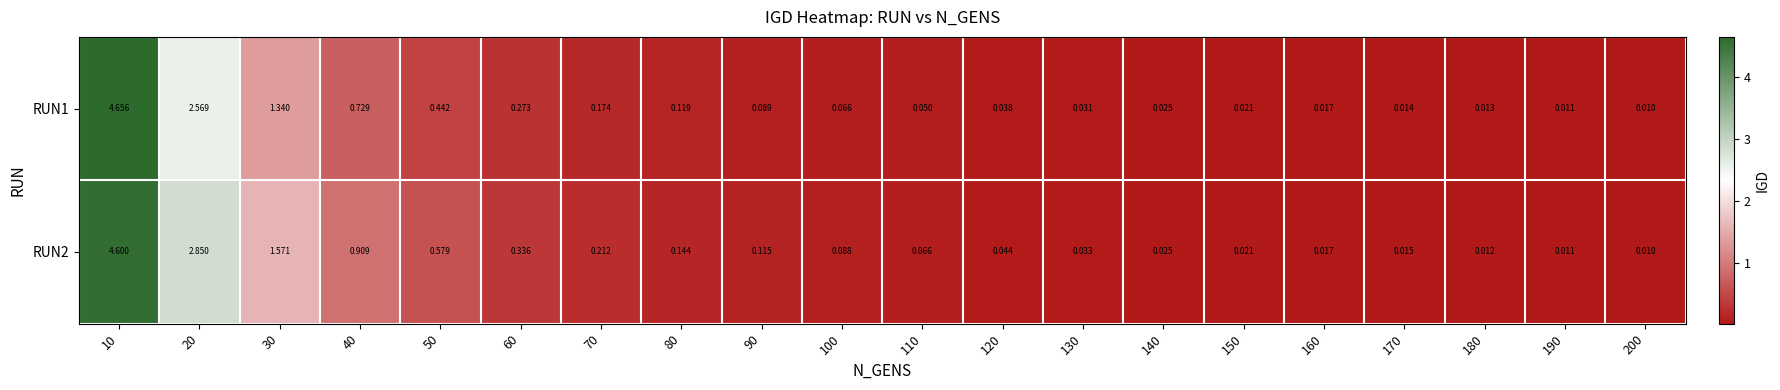

How many distinct data groups are displayed?

2